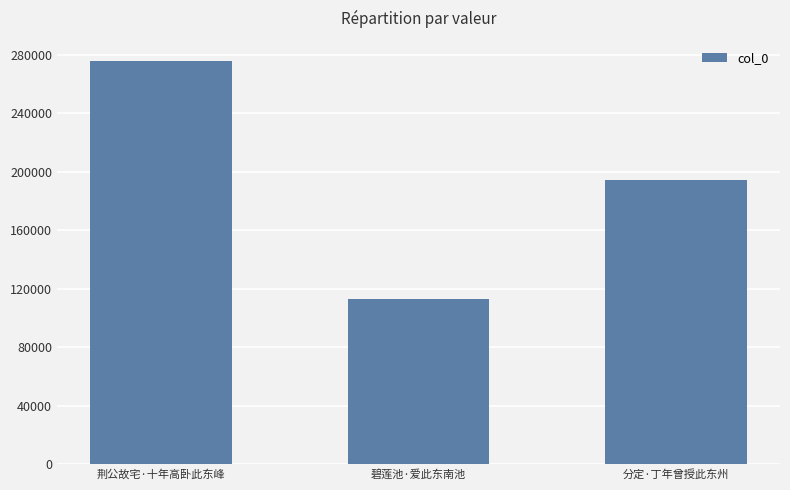

Count the number of data series in this chart.

1